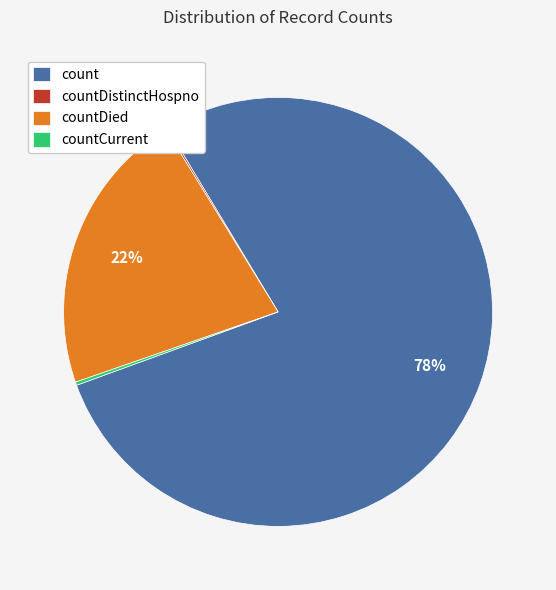

To the nearest percent, what portion does countDied represent?

22%